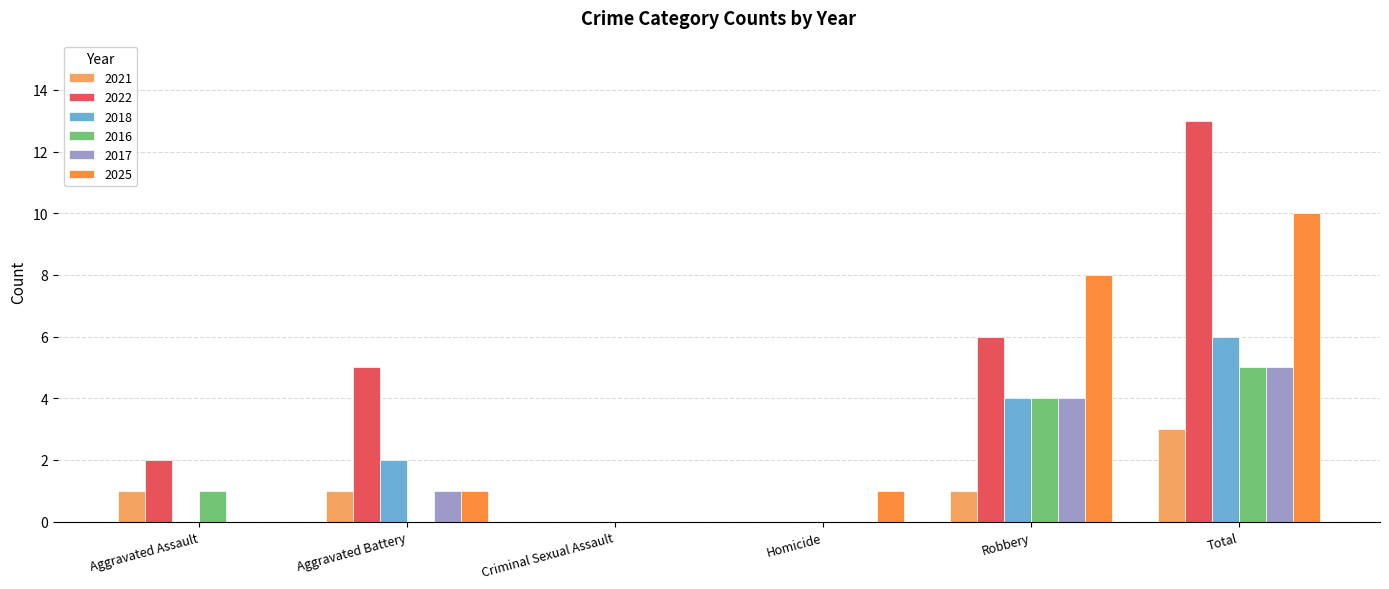

What is the maximum value shown in the chart?

13